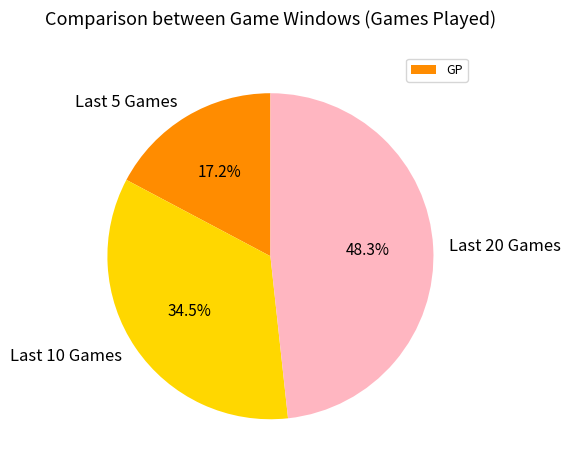

To the nearest percent, what is the difference between the largest and smallest slice percentages?

31%